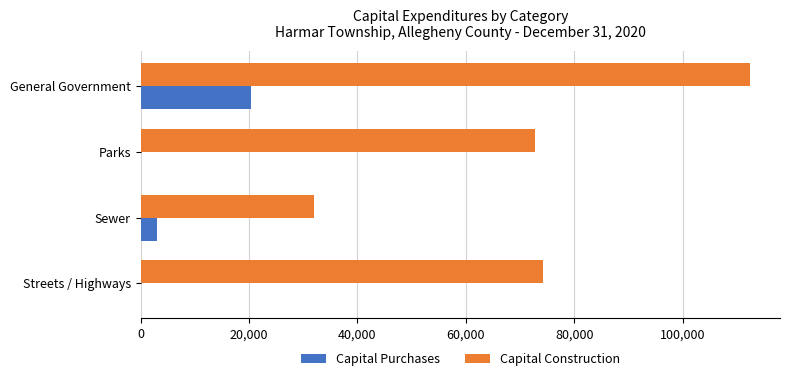

What are all the series names shown in the legend?

Capital Purchases, Capital Construction